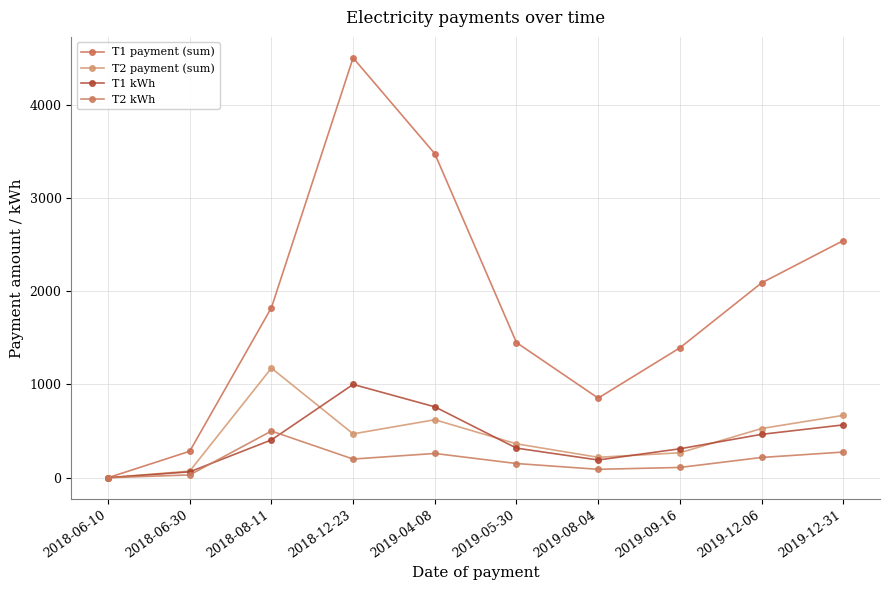

The T2 payment (sum) series shows 136.5 at 2019-09-16. True or false?

False